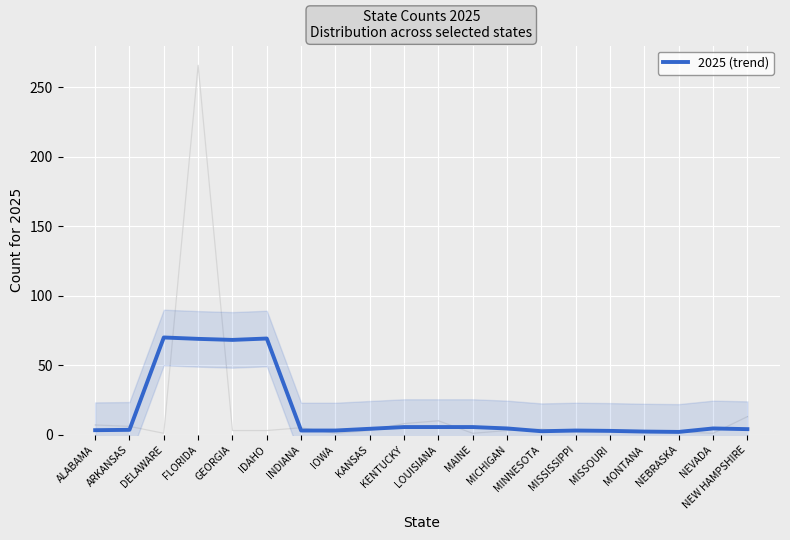

Is this an area chart (filled region under the line)?

No